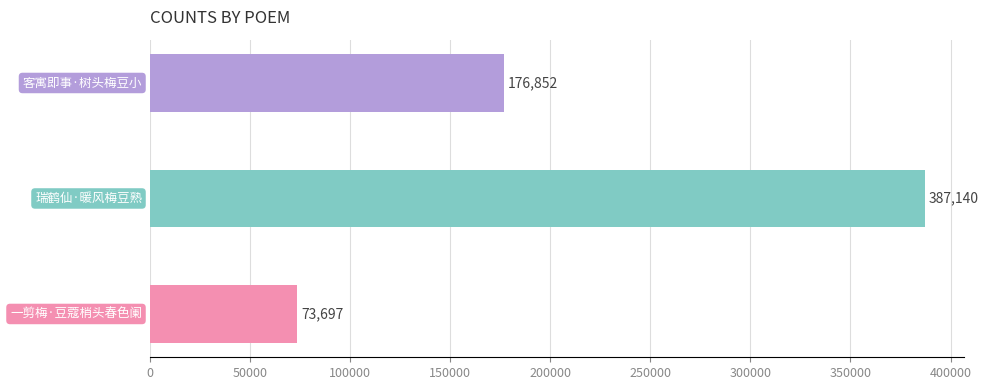

Count the values in the range 73697 to 387140.

3